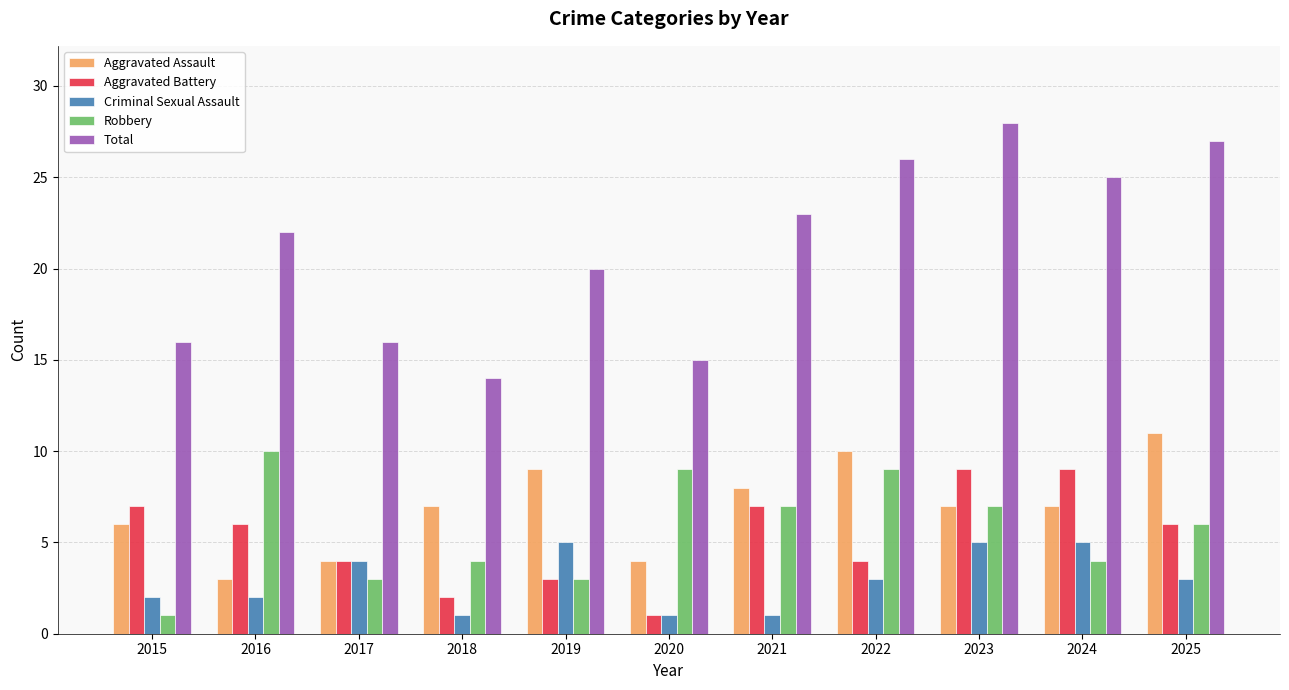

What is the value of the Aggravated Assault bar at the 8th from the left?

10